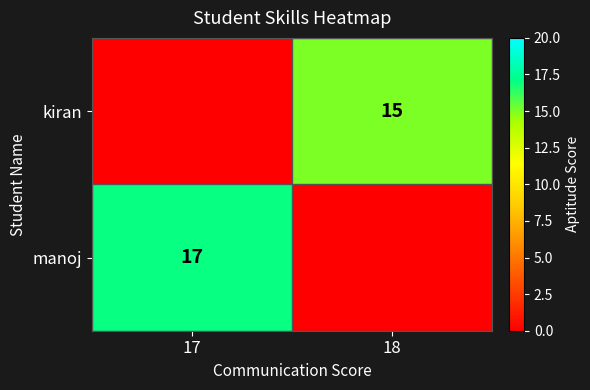

The value of manoj at 17 is 5. True or false?

False